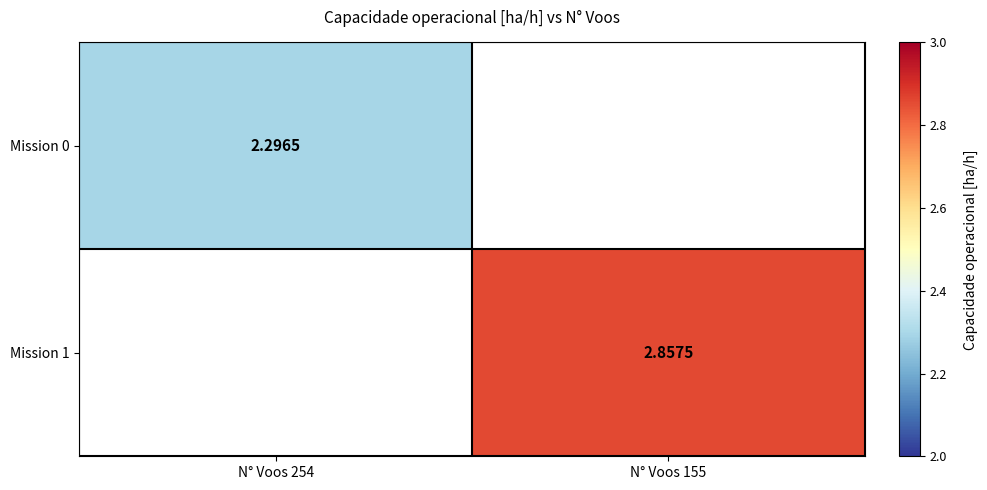

The value of Mission 1 at N° Voos 155 is 5.1. True or false?

False